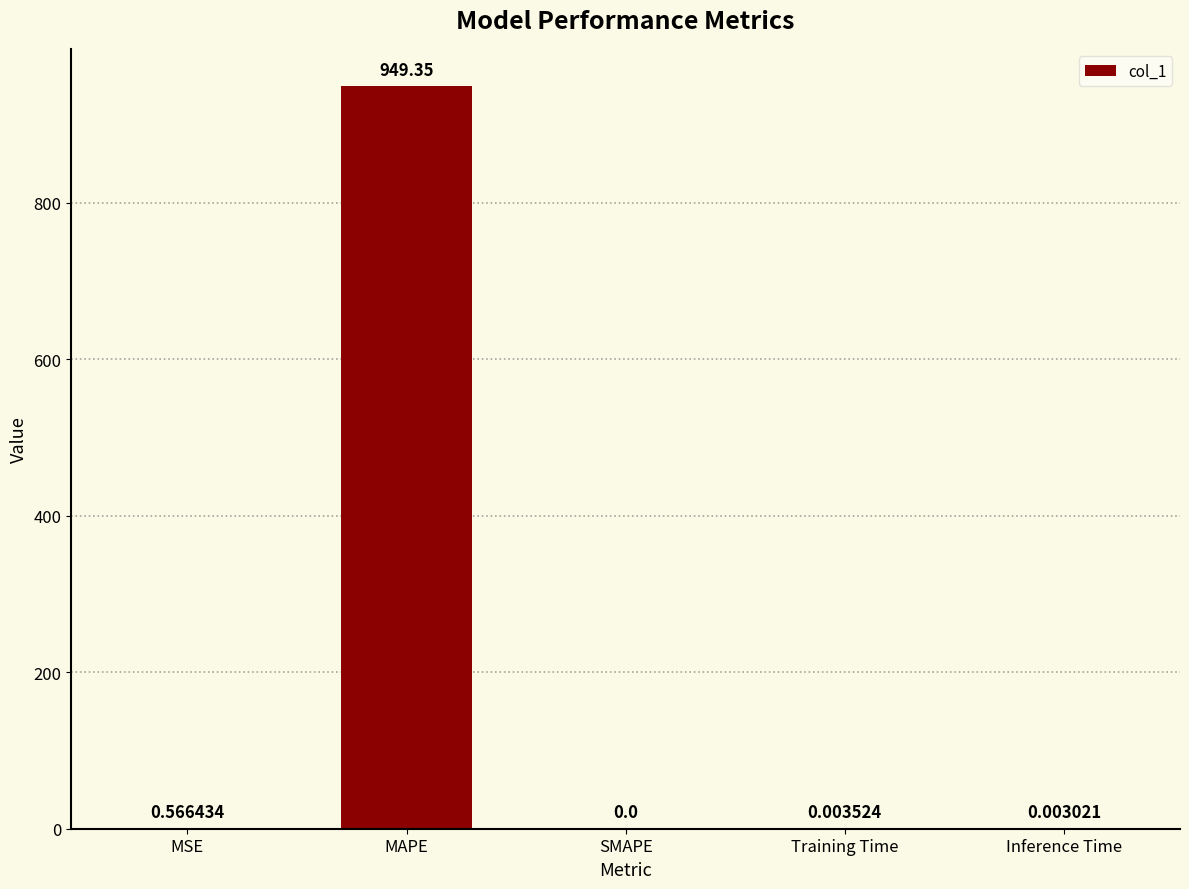

How many categories are shown in the chart?

5